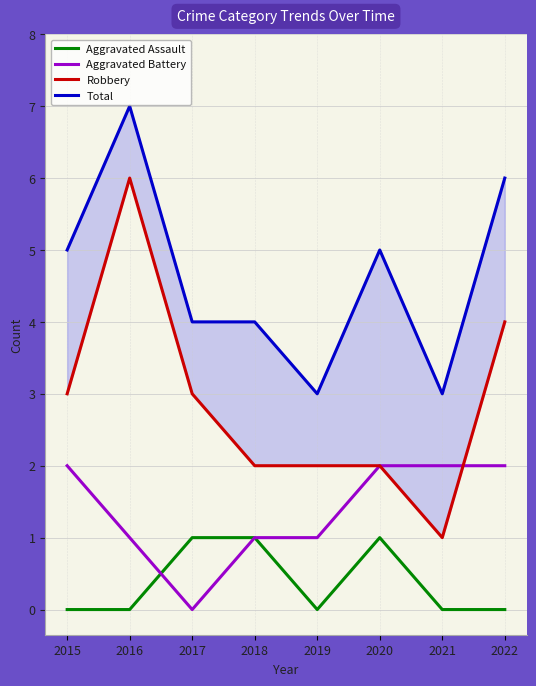

What is the sum of the Total values at 2015 and 2022?

11